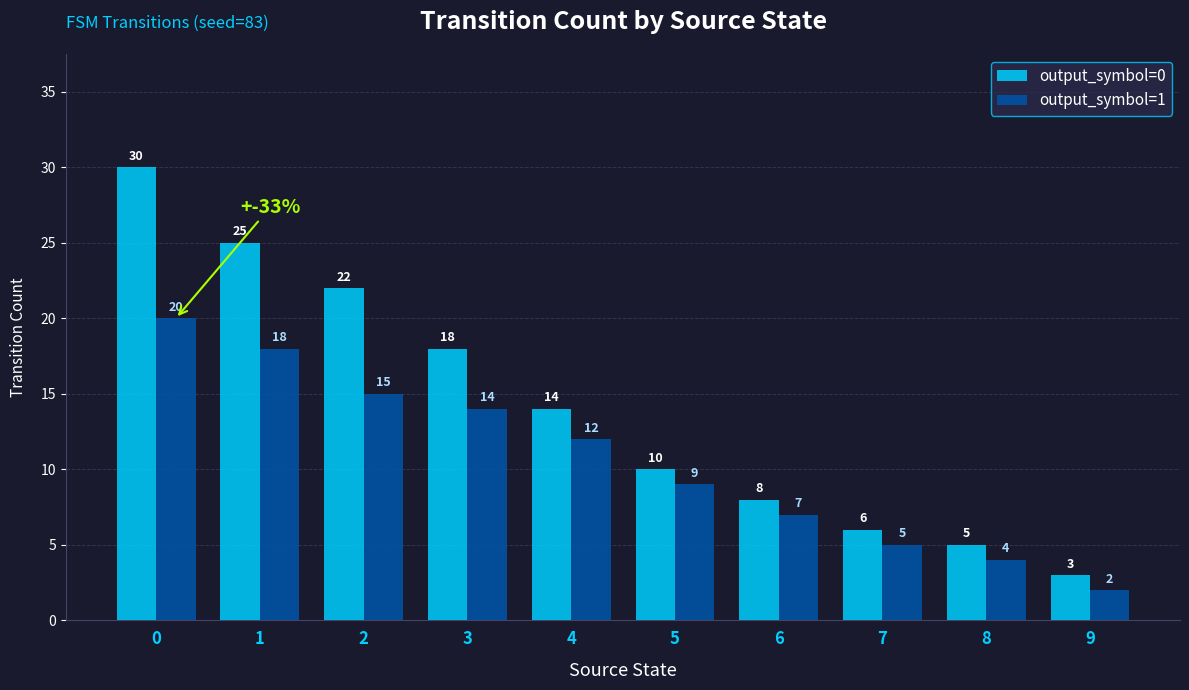

True or false: output_symbol=1 has a value of 14 at 3.

True